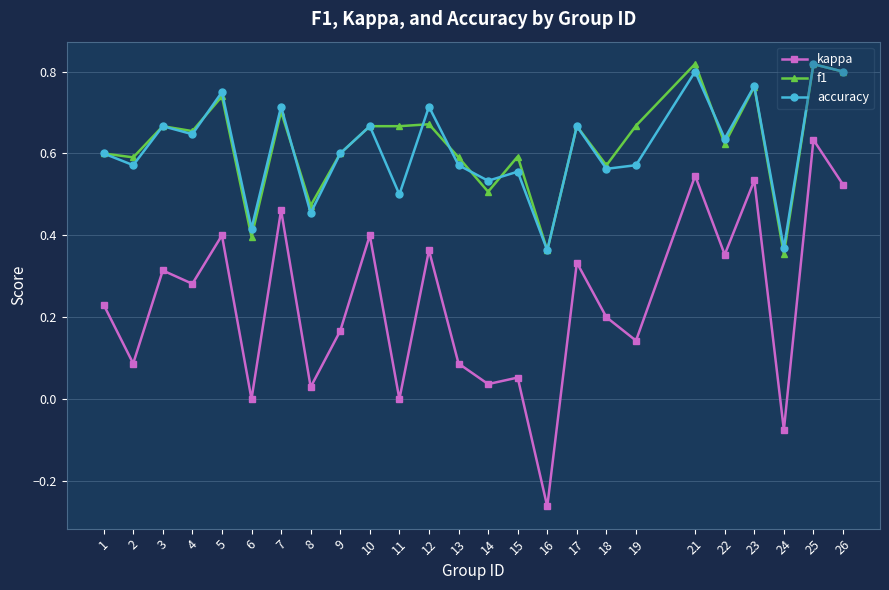

At which category is the sum across all series the highest?

25